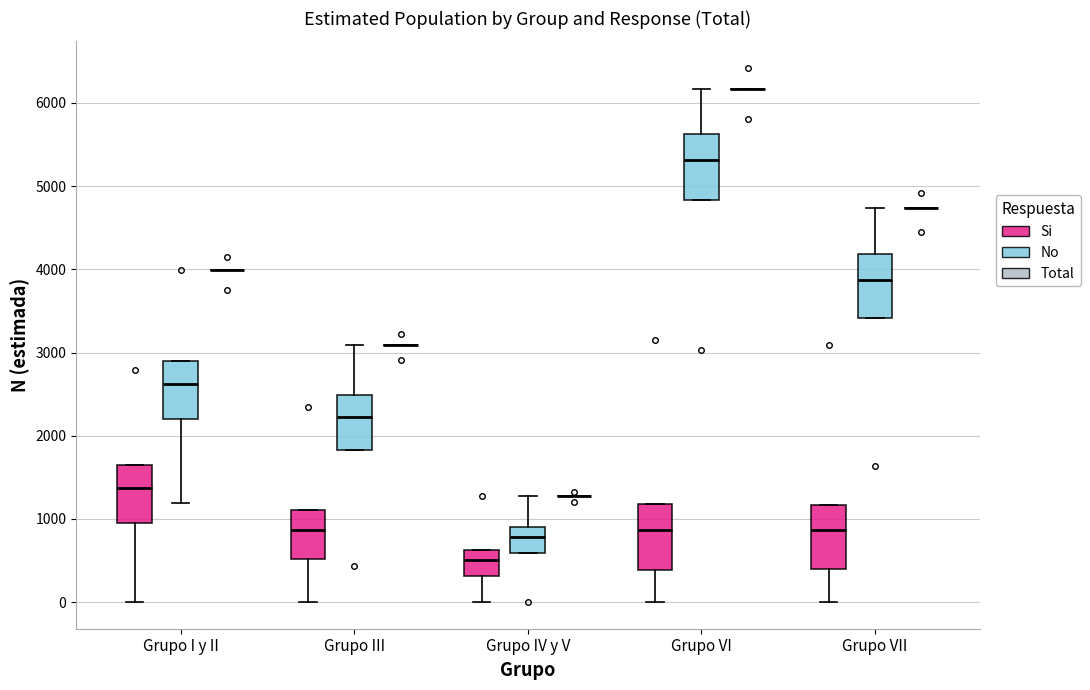

Where is the lower edge of the box for Grupo IV y V (Si) on the y-axis? The values are not printed on the chart, so give them approximately, as read against the axis.

300